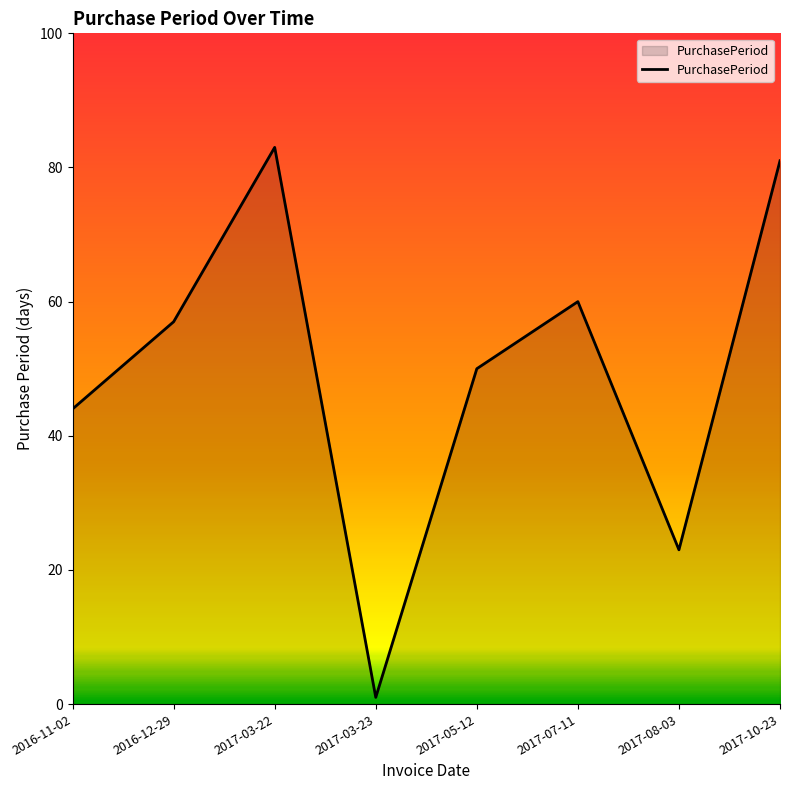

Which has a higher value, 2017-03-22 or 2017-08-03?

2017-03-22